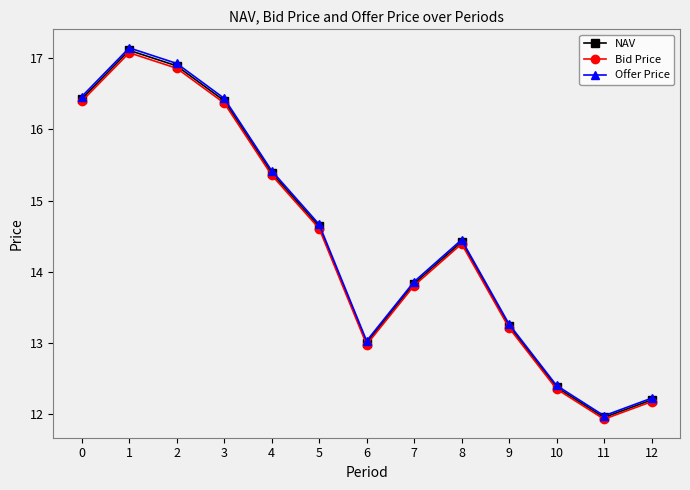

True or false: Bid Price has more than 0 interior local peaks.

True